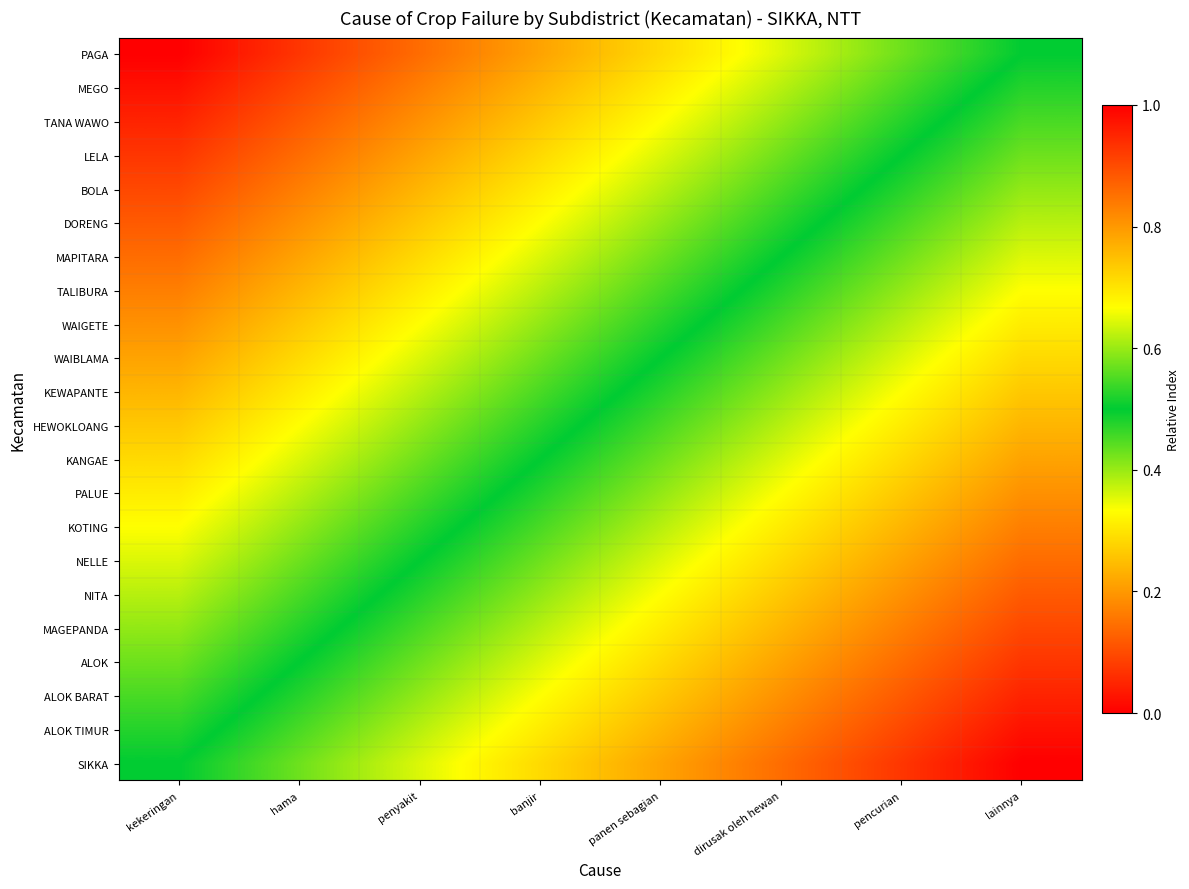

At lainnya, list the series in order from largest to smallest.

SIKKA, ALOK TIMUR, ALOK BARAT, ALOK, MAGEPANDA, NITA, NELLE, KOTING, PALUE, KANGAE, HEWOKLOANG, KEWAPANTE, WAIBLAMA, WAIGETE, TALIBURA, MAPITARA, DORENG, BOLA, LELA, TANA WAWO, MEGO, PAGA